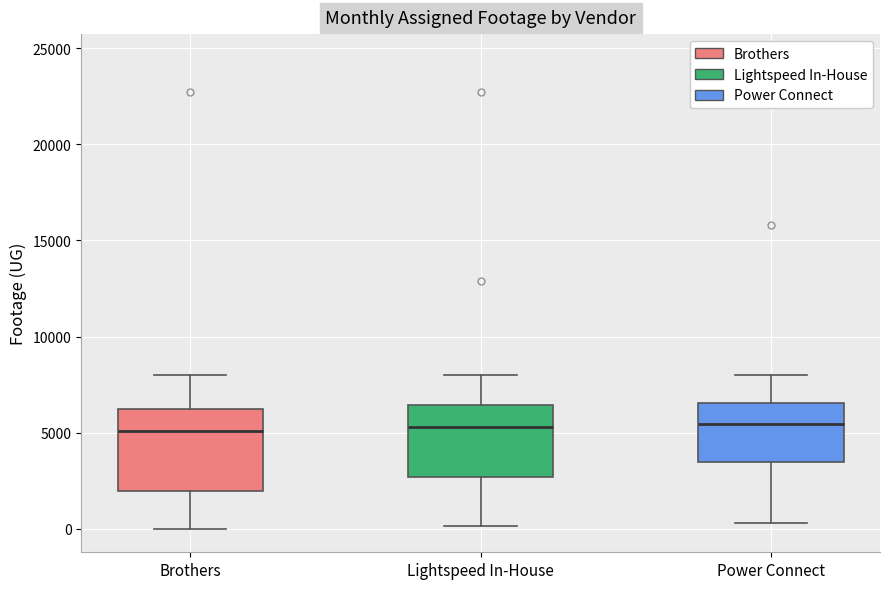

Where does the median line of the box for Brothers sit on the y-axis? The values are not printed on the chart, so give them approximately, as read against the axis.

5000